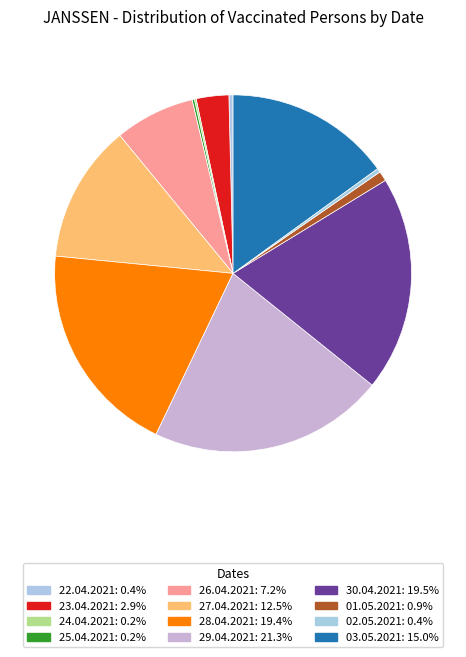

To the nearest percent, what portion does 30.04.2021 represent?

19%